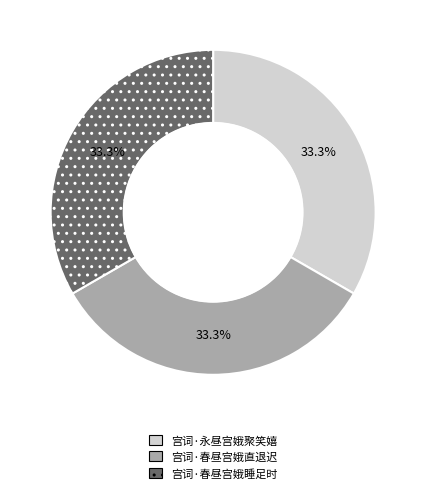

Does 宫词·春昼宫娥睡足时 account for over 50% of the chart?

No